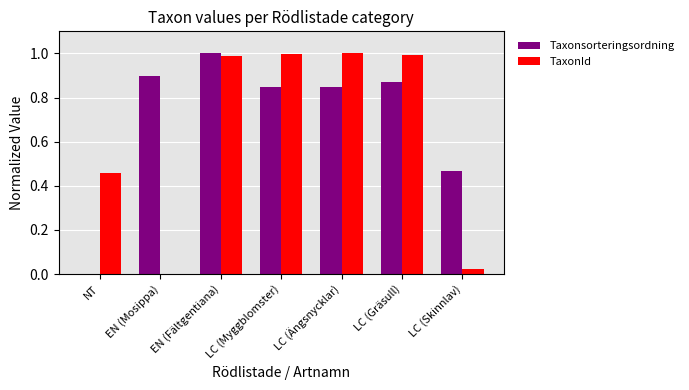

Which category has the highest value in the Taxonsorteringsordning series?

EN (Fältgentiana)